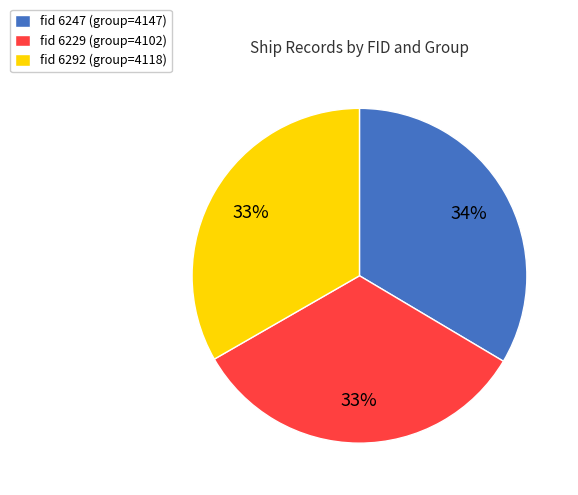

Is there a majority slice in this chart?

No